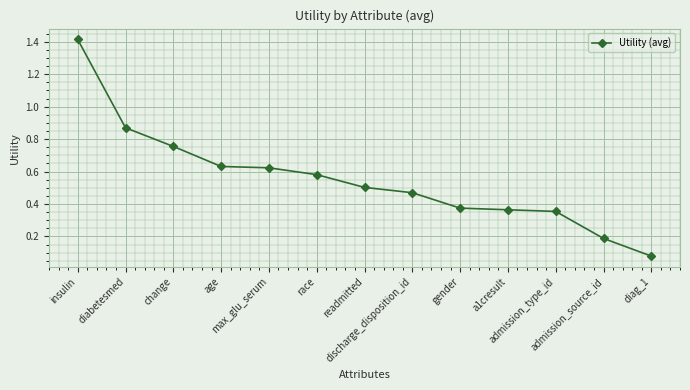

What is the greatest value displayed?

1.4